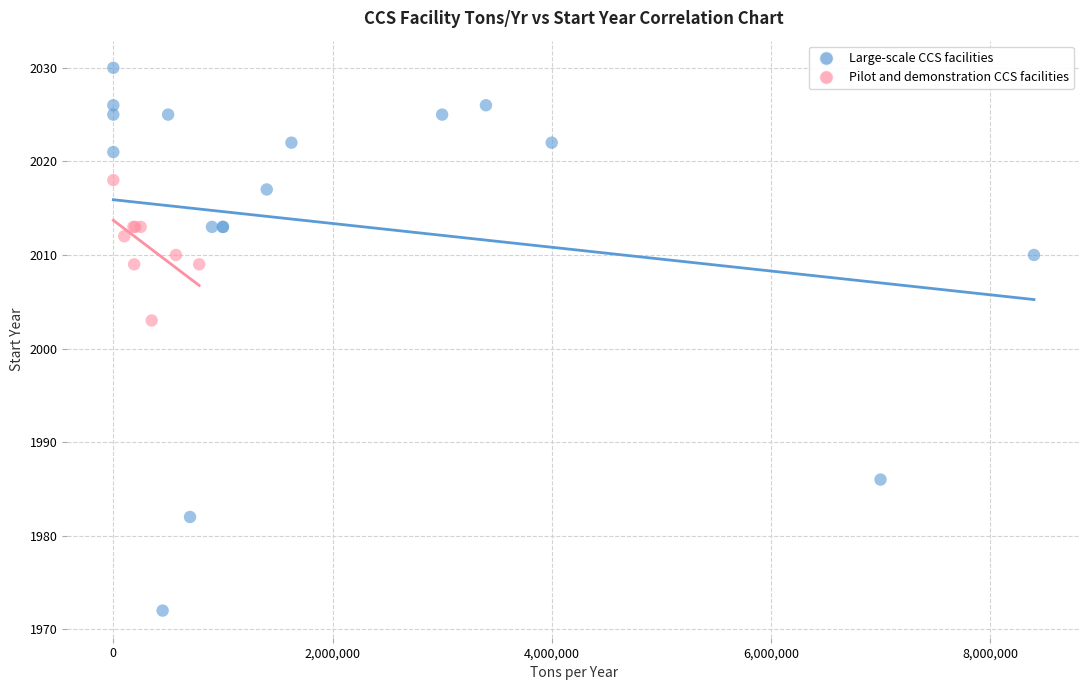

Which series contains the lowest Y value?

Large-scale CCS facilities